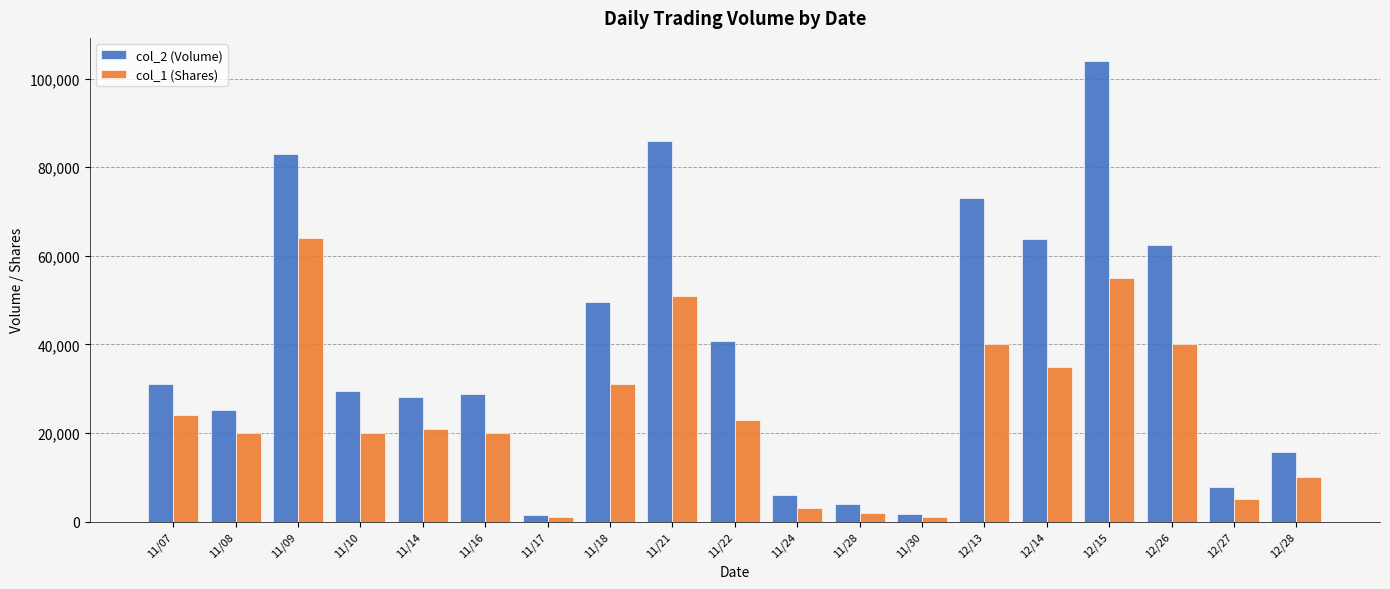

Which series has the widest spread of values?

col_2 (Volume)